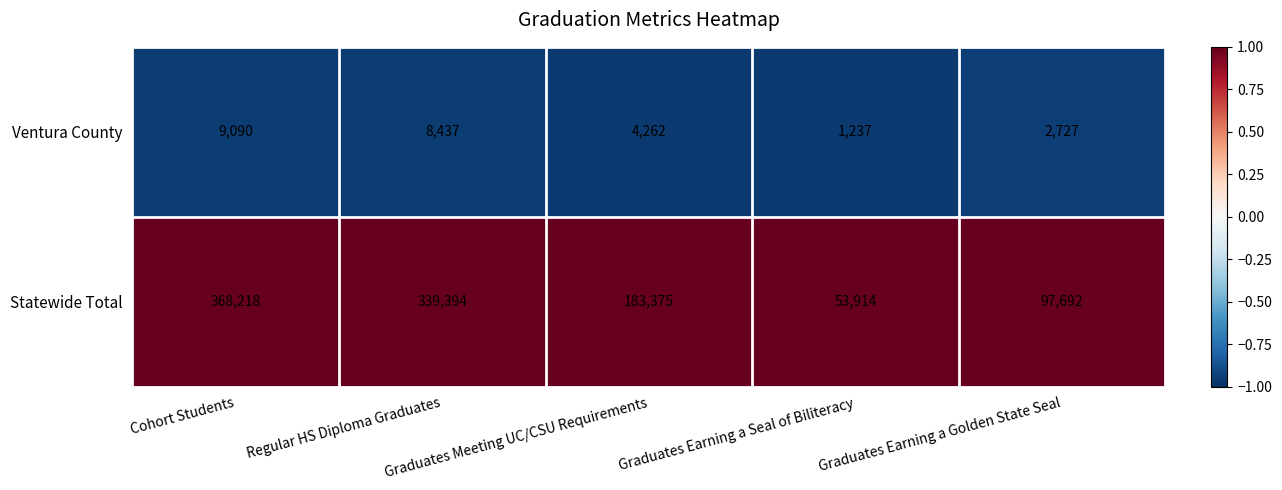

True or false: Ventura County has a value of 4585 at Graduates Earning a Golden State Seal.

False